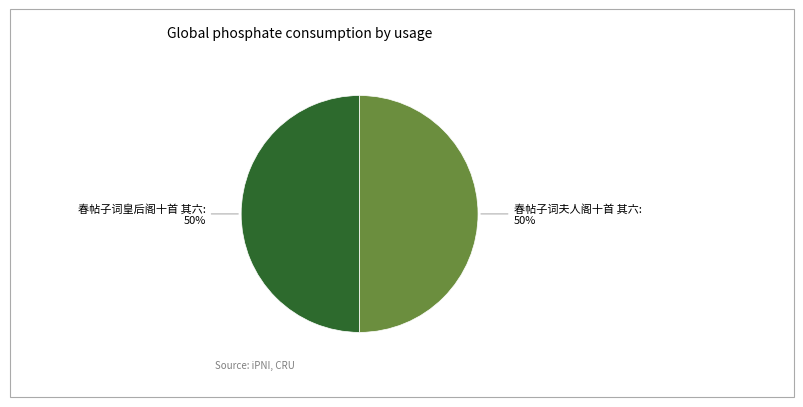

To the nearest percent, what is the average slice percentage?

50%